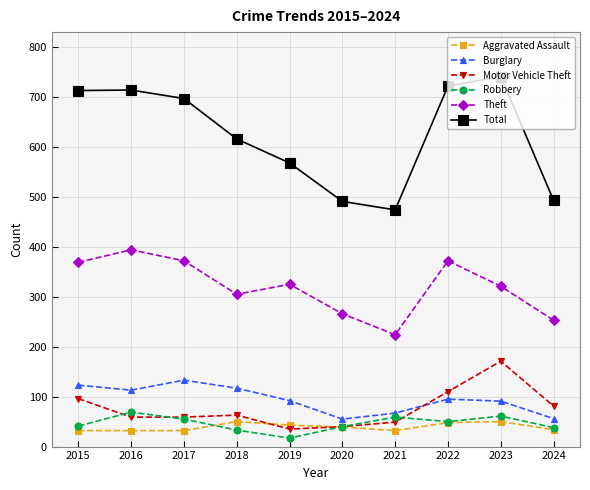

At how many categories does at least one series exceed 375?

10